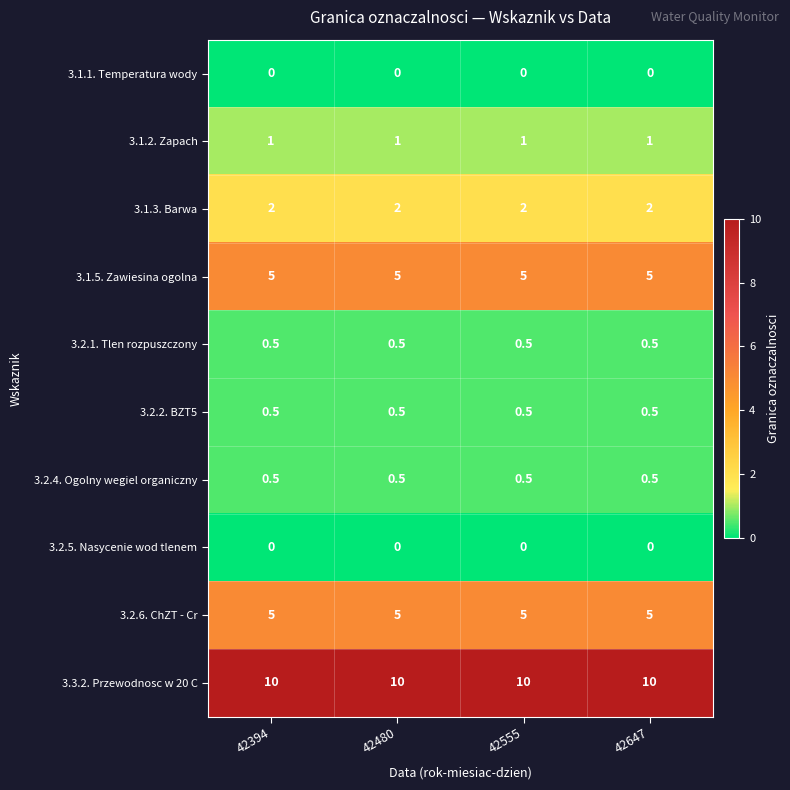

Is the value of 3.2.1. Tlen rozpuszczony at 42480 greater than the value of 3.1.5. Zawiesina ogolna at 42555?

No